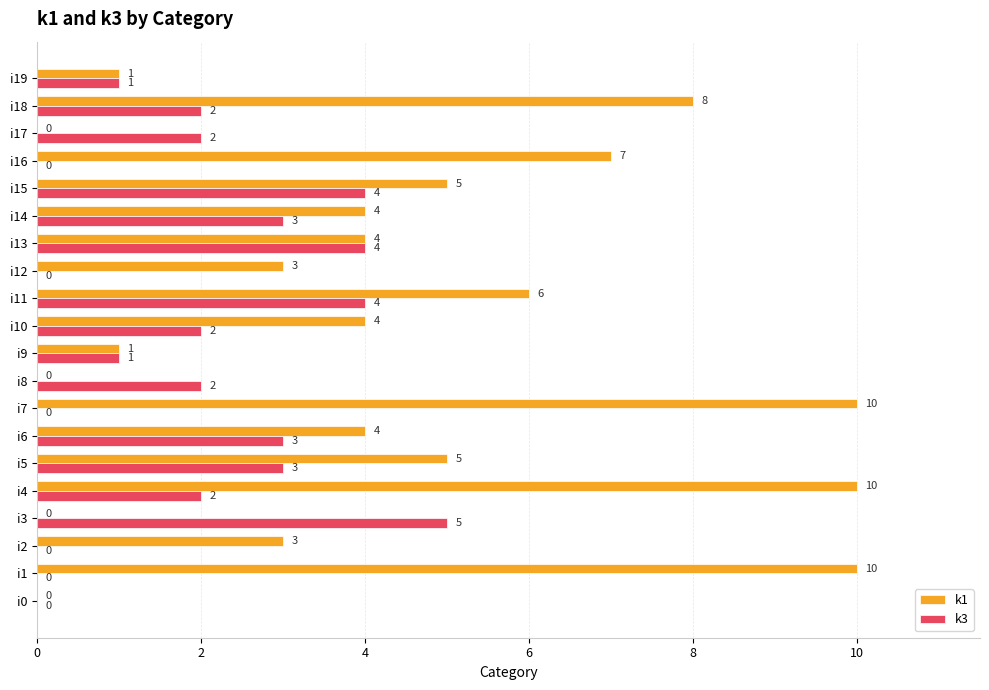

What is the sum of the k3 values at i15 and i11?

8